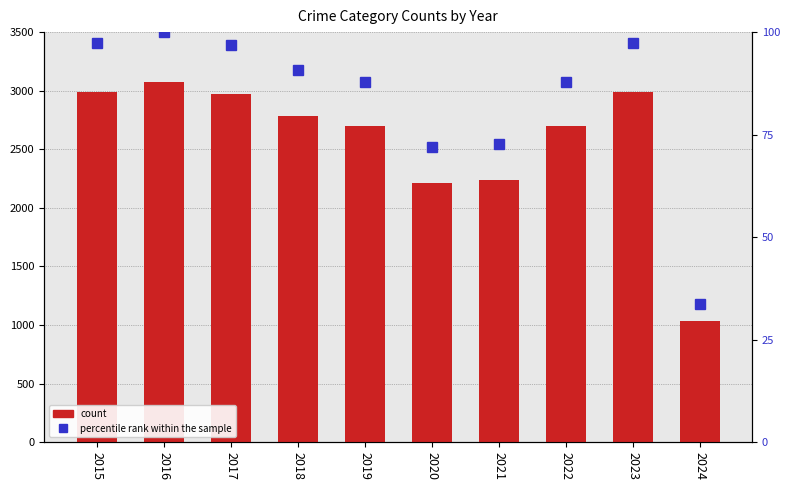

Reading left to right, what are all the values shown in this chart?

Total count: 2015=2987.0	2016=3071.0	2017=2973.0	2018=2787.0	2019=2700.0	2020=2211.0	2021=2237.0	2022=2699.0	2023=2992.0	2024=1035.0
percentile rank within the sample: 2015=97.3	2016=100.0	2017=96.8	2018=90.8	2019=87.9	2020=72.0	2021=72.8	2022=87.9	2023=97.4	2024=33.7